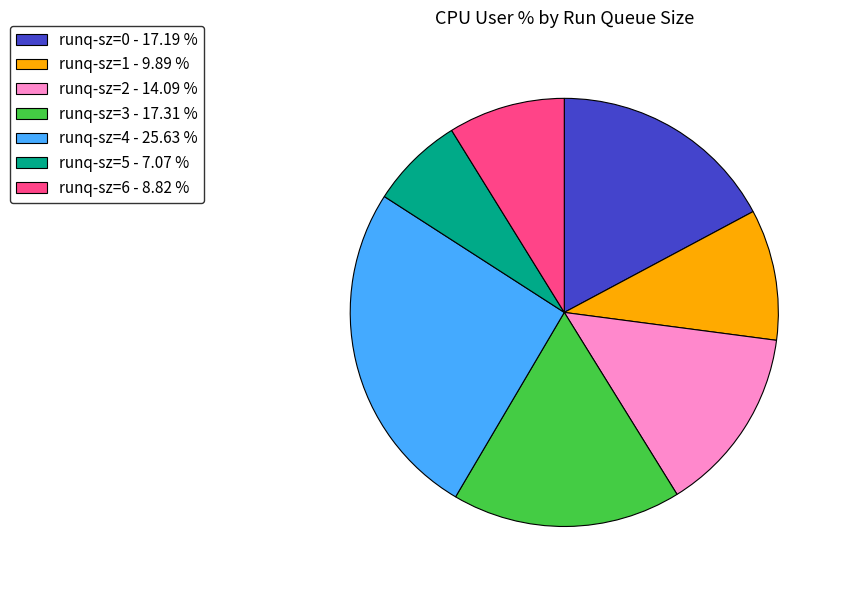

Which slice is the smallest?

runq-sz=5 - 7.07 %